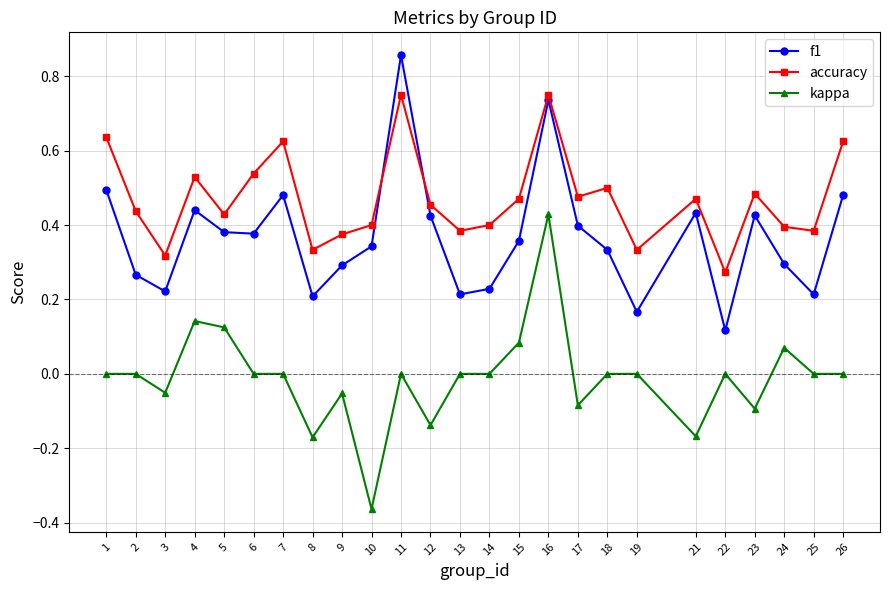

Rank the series by their maximum value, from lowest to highest.

kappa, accuracy, f1